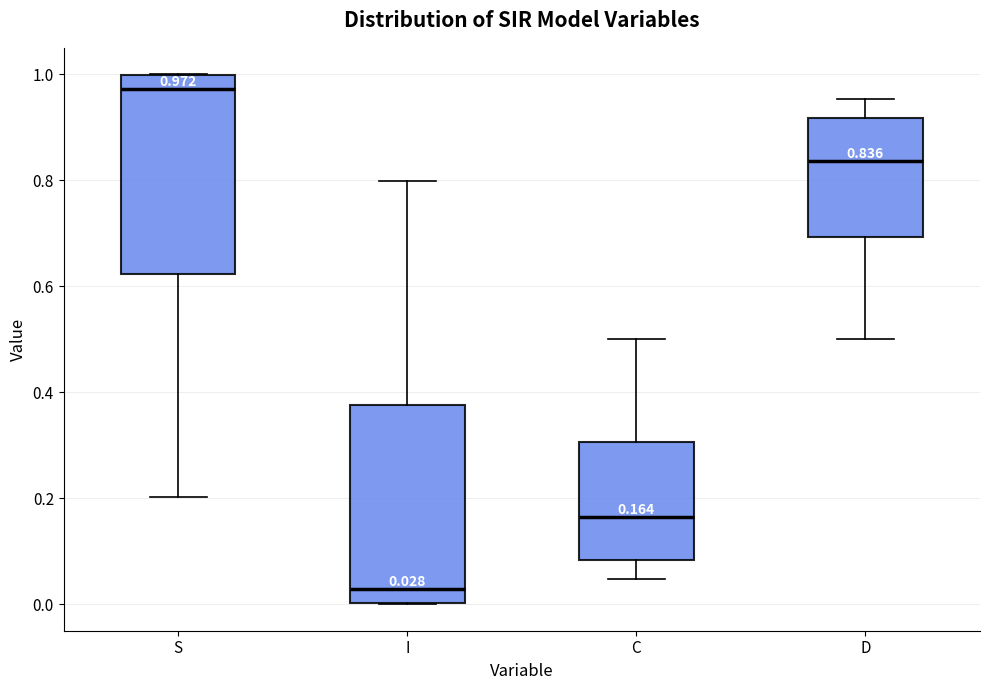

Which box has the highest median line?

S